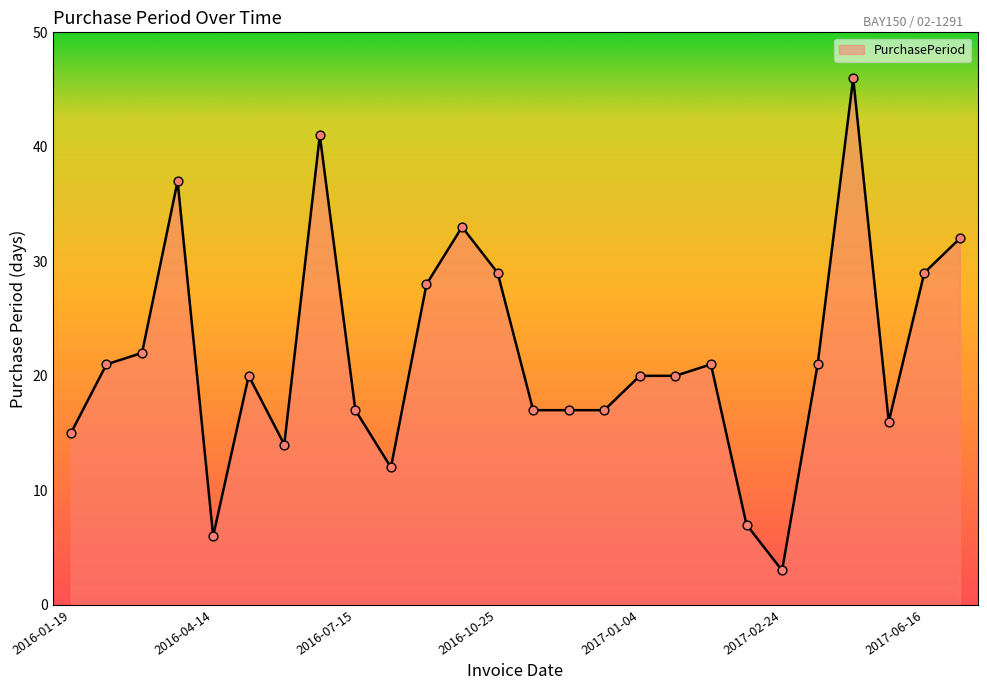

What is the minimum value shown in the chart?

3